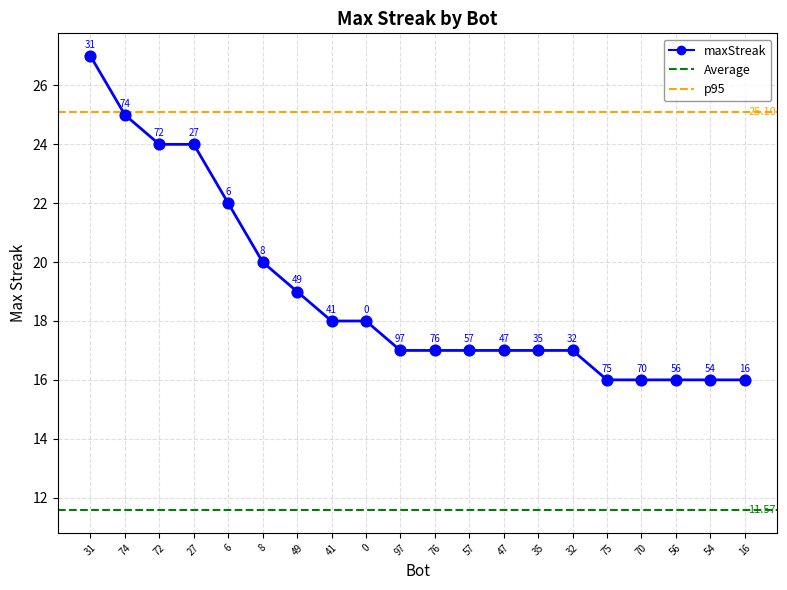

What is the change in value from 31 to 0?

-9